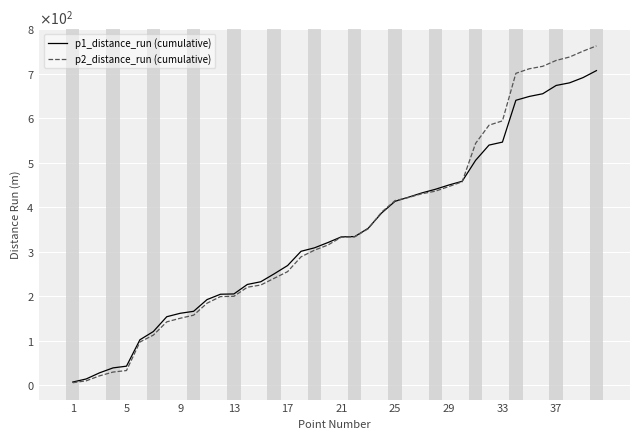

What are all the series names shown in the legend?

p1_distance_run (cumulative), p2_distance_run (cumulative)